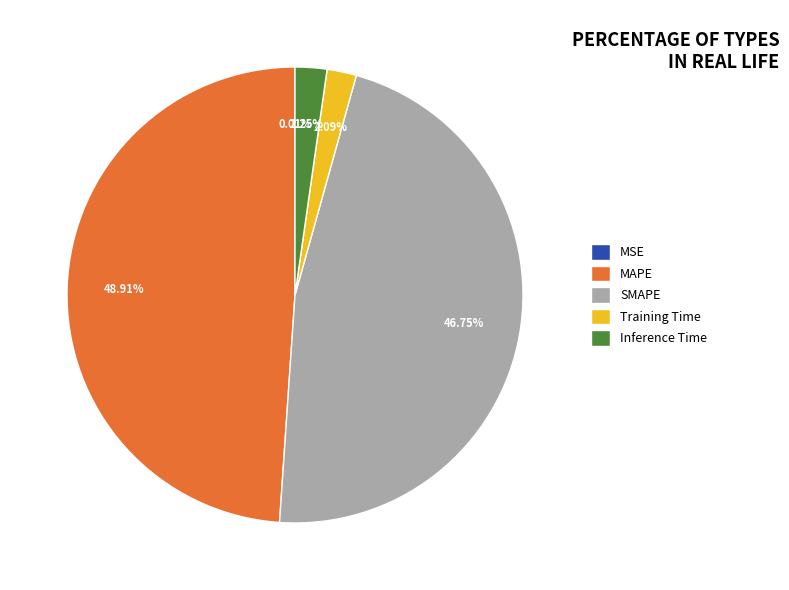

Is there a majority slice in this chart?

No